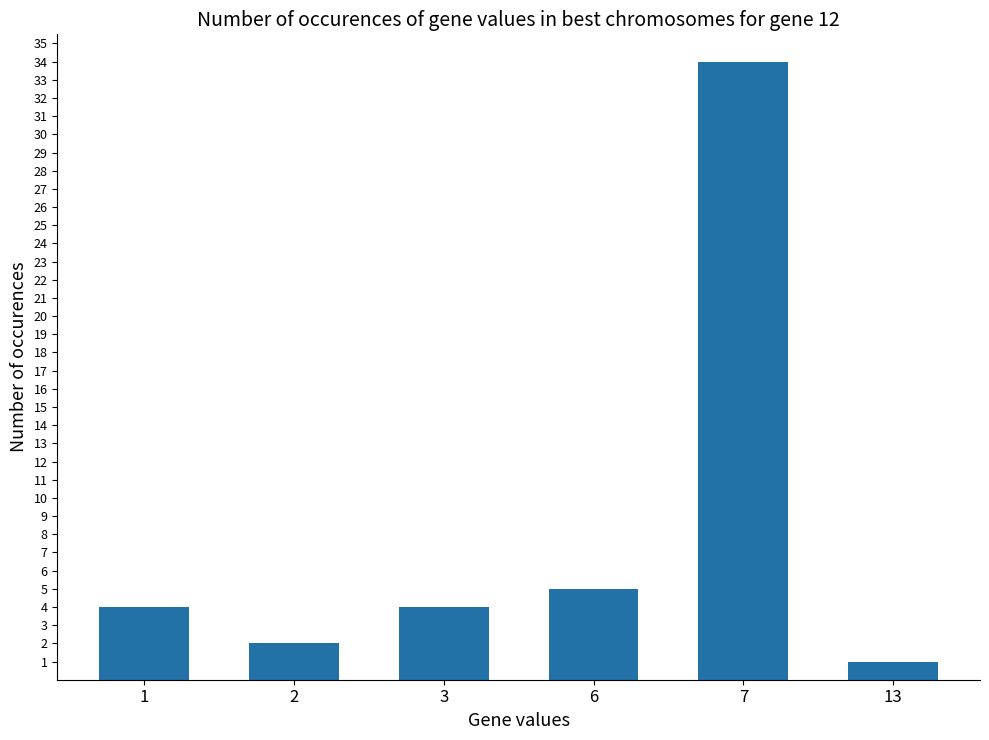

Reading left to right, what are all the values shown in this chart?

4	2	4	5	34	1